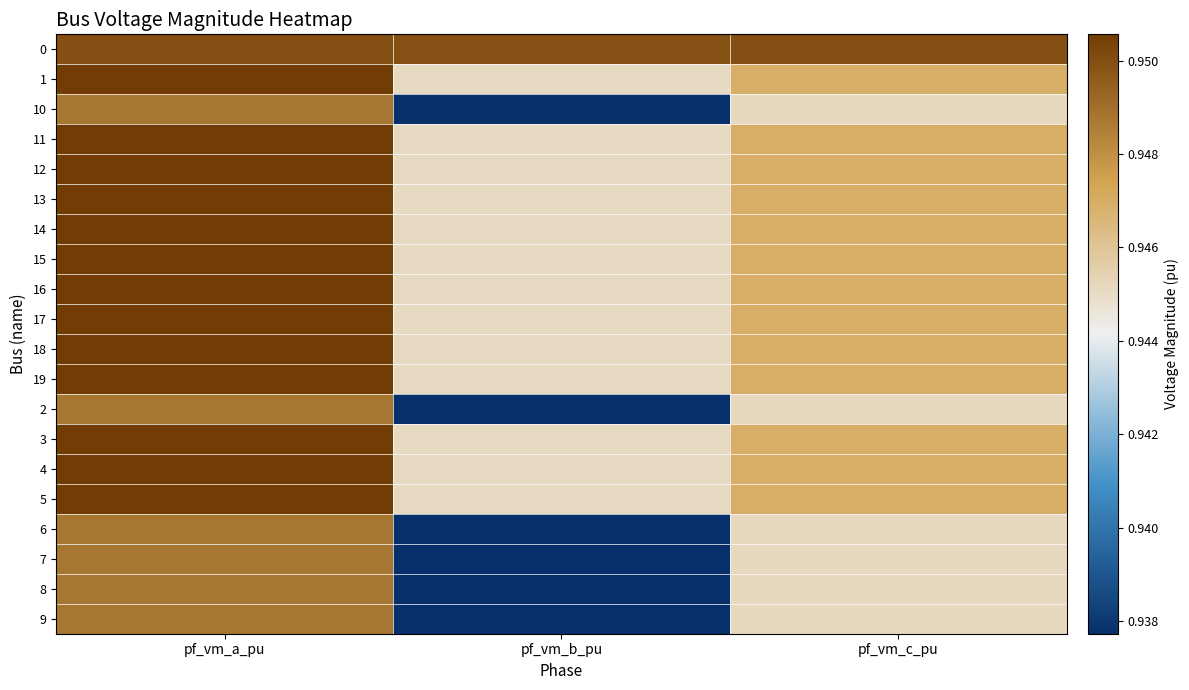

Reading left to right, transcribe all the data shown in this chart.

0: pf_vm_a_pu=1.0	pf_vm_b_pu=0.9	pf_vm_c_pu=0.9
1: pf_vm_a_pu=1.0	pf_vm_b_pu=0.9	pf_vm_c_pu=0.9
10: pf_vm_a_pu=0.9	pf_vm_b_pu=0.9	pf_vm_c_pu=0.9
11: pf_vm_a_pu=1.0	pf_vm_b_pu=0.9	pf_vm_c_pu=0.9
12: pf_vm_a_pu=1.0	pf_vm_b_pu=0.9	pf_vm_c_pu=0.9
13: pf_vm_a_pu=1.0	pf_vm_b_pu=0.9	pf_vm_c_pu=0.9
14: pf_vm_a_pu=1.0	pf_vm_b_pu=0.9	pf_vm_c_pu=0.9
15: pf_vm_a_pu=1.0	pf_vm_b_pu=0.9	pf_vm_c_pu=0.9
16: pf_vm_a_pu=1.0	pf_vm_b_pu=0.9	pf_vm_c_pu=0.9
17: pf_vm_a_pu=1.0	pf_vm_b_pu=0.9	pf_vm_c_pu=0.9
18: pf_vm_a_pu=1.0	pf_vm_b_pu=0.9	pf_vm_c_pu=0.9
19: pf_vm_a_pu=1.0	pf_vm_b_pu=0.9	pf_vm_c_pu=0.9
2: pf_vm_a_pu=0.9	pf_vm_b_pu=0.9	pf_vm_c_pu=0.9
3: pf_vm_a_pu=1.0	pf_vm_b_pu=0.9	pf_vm_c_pu=0.9
4: pf_vm_a_pu=1.0	pf_vm_b_pu=0.9	pf_vm_c_pu=0.9
5: pf_vm_a_pu=1.0	pf_vm_b_pu=0.9	pf_vm_c_pu=0.9
6: pf_vm_a_pu=0.9	pf_vm_b_pu=0.9	pf_vm_c_pu=0.9
7: pf_vm_a_pu=0.9	pf_vm_b_pu=0.9	pf_vm_c_pu=0.9
8: pf_vm_a_pu=0.9	pf_vm_b_pu=0.9	pf_vm_c_pu=0.9
9: pf_vm_a_pu=0.9	pf_vm_b_pu=0.9	pf_vm_c_pu=0.9